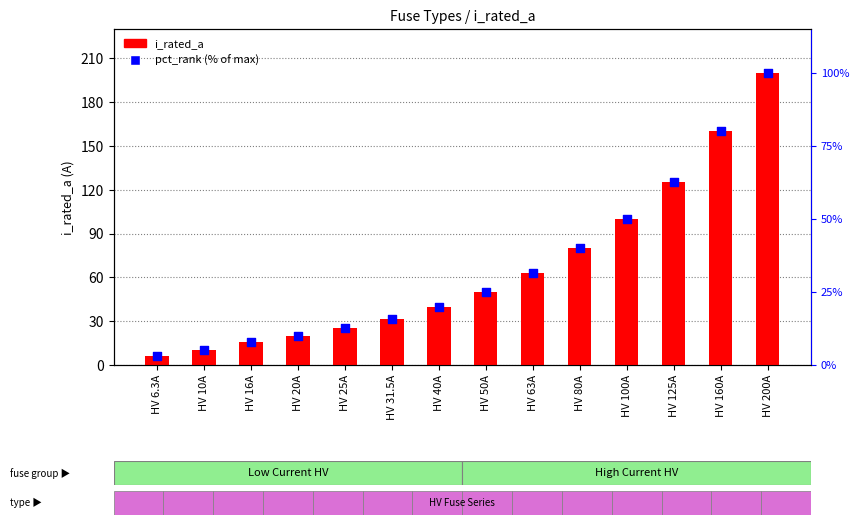

At which category is the sum across all series the highest?

HV 200A